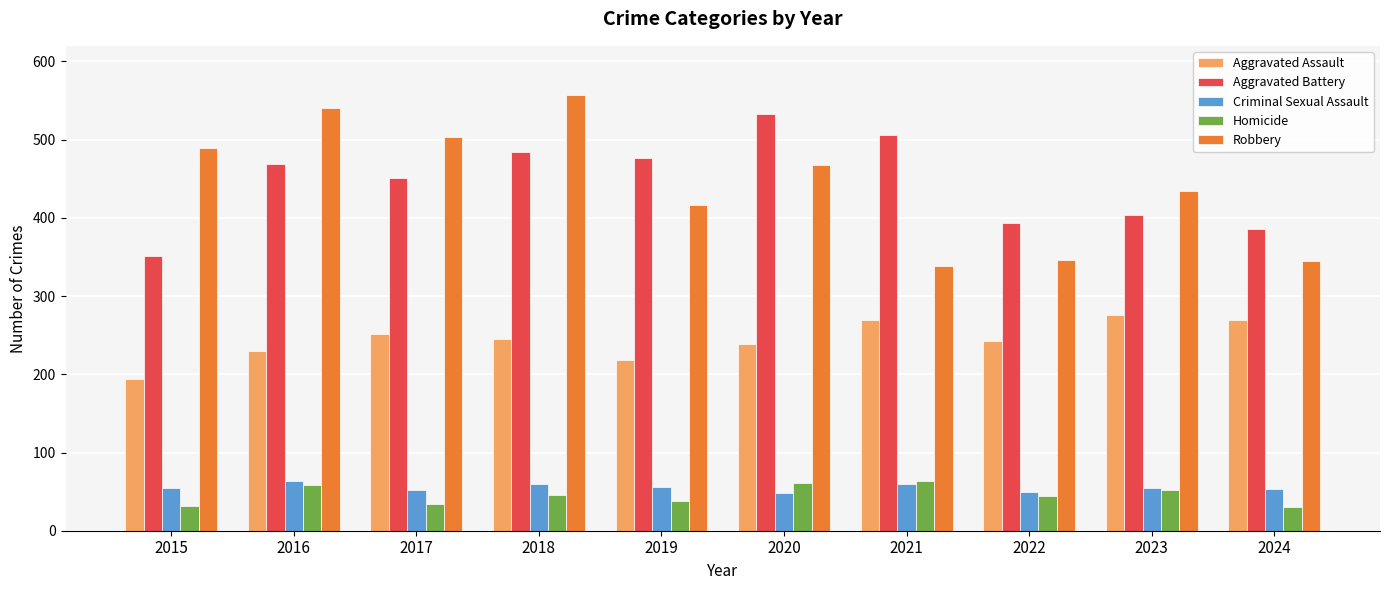

What is the difference between the Criminal Sexual Assault values at 2016 and 2020?

16